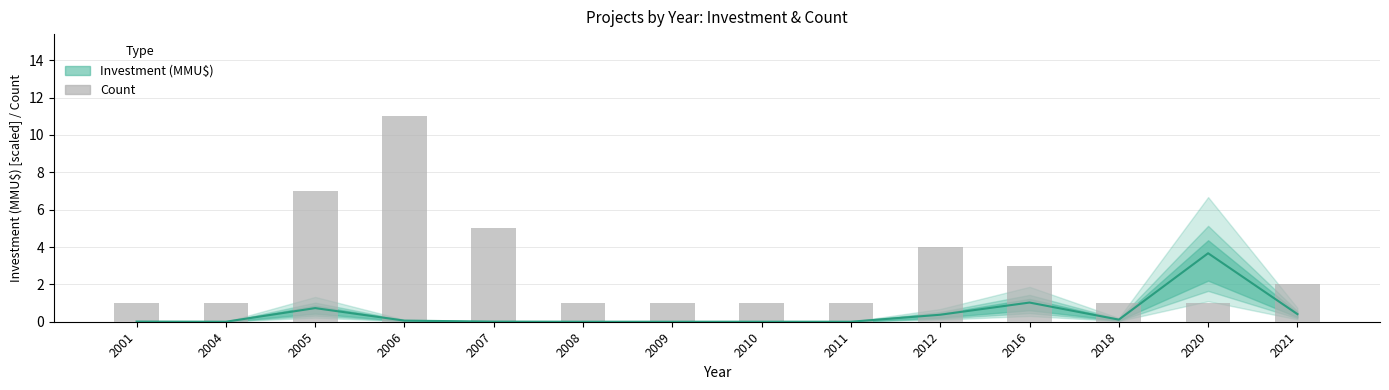

What is the average value?

3